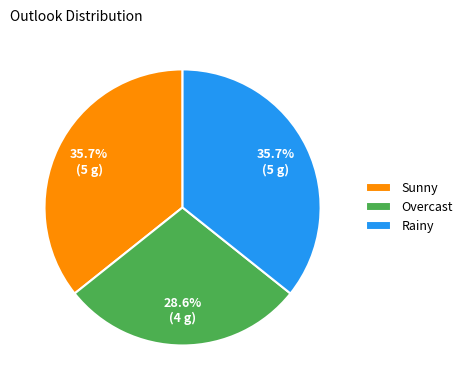

Does any single category account for the majority?

No